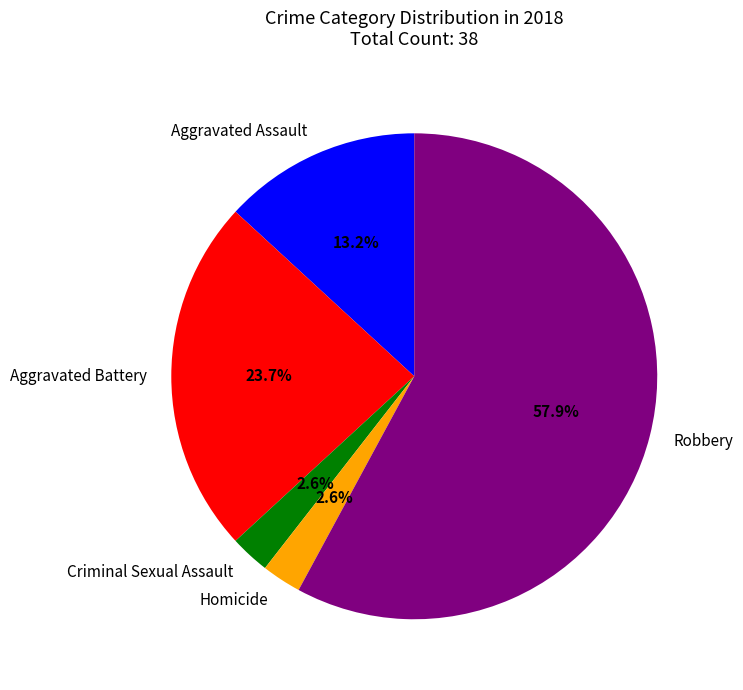

What is the total percentage of Robbery and Criminal Sexual Assault?

60.5%